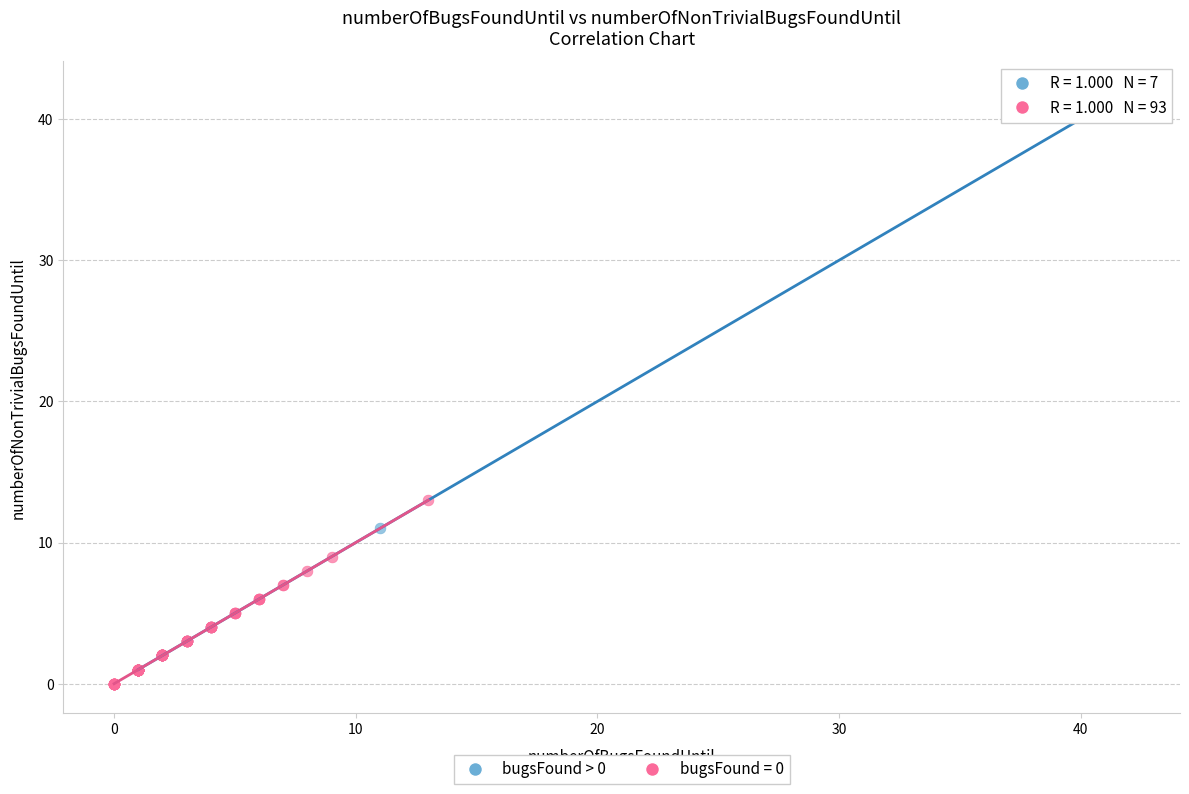

Which series contains the highest Y value?

bugsFound > 0